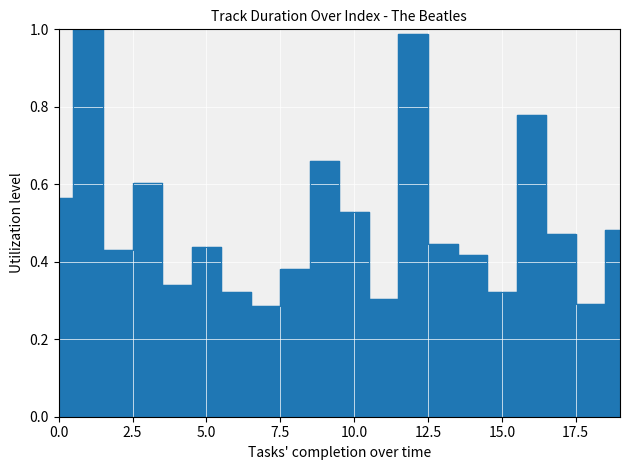

What is the maximum value shown in the chart?

1.0